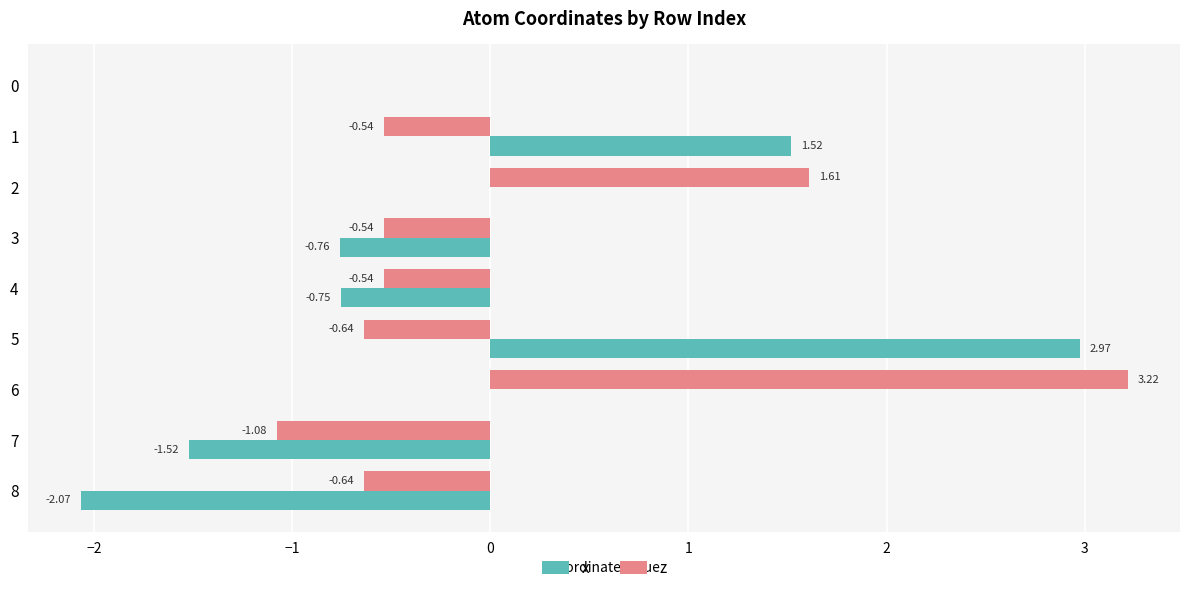

Count the number of categories in the chart.

9